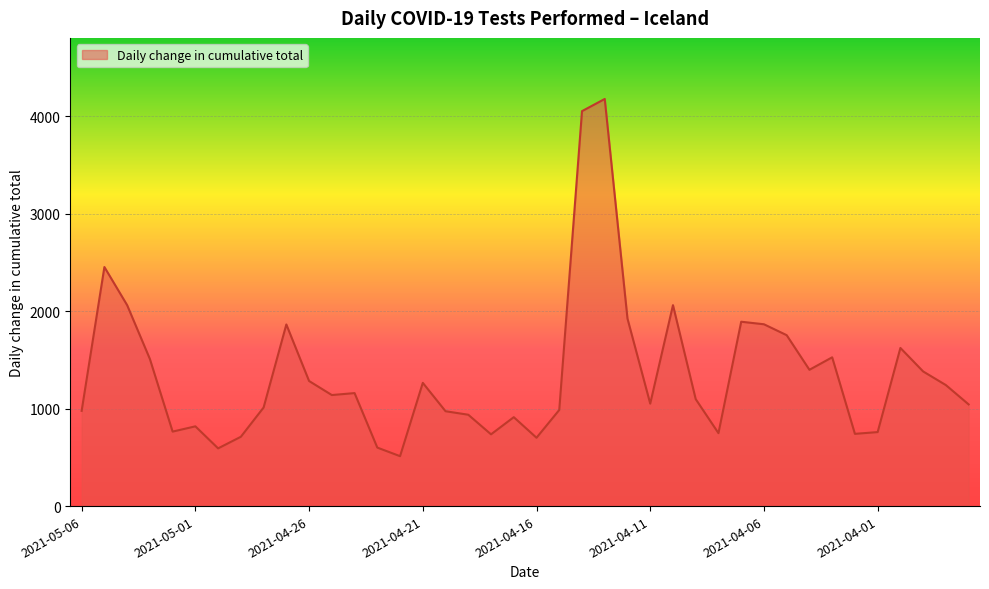

What is the smallest value displayed?

512